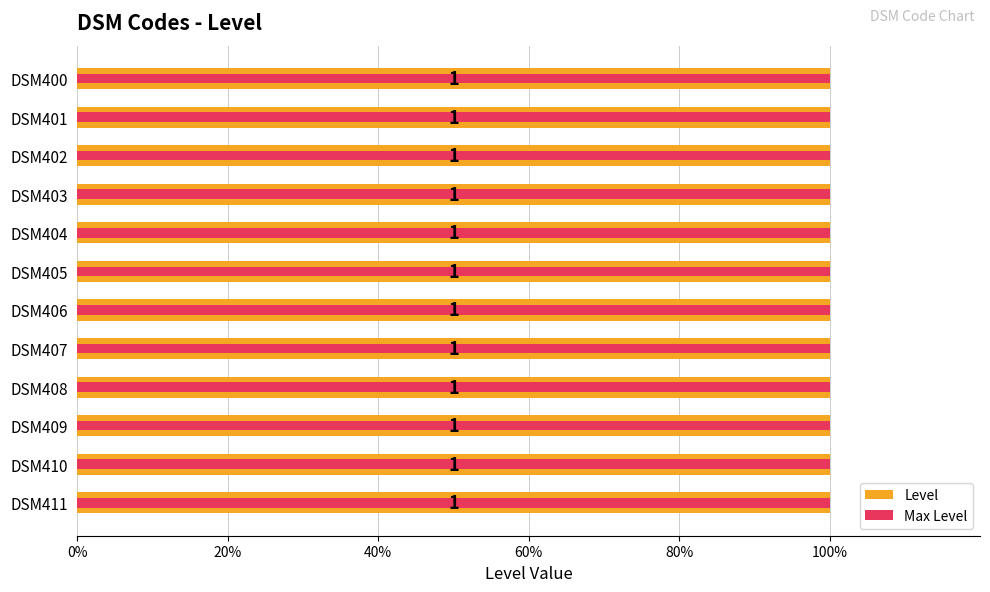

List the series in order of their overall mean, lowest first.

Max Level, Level